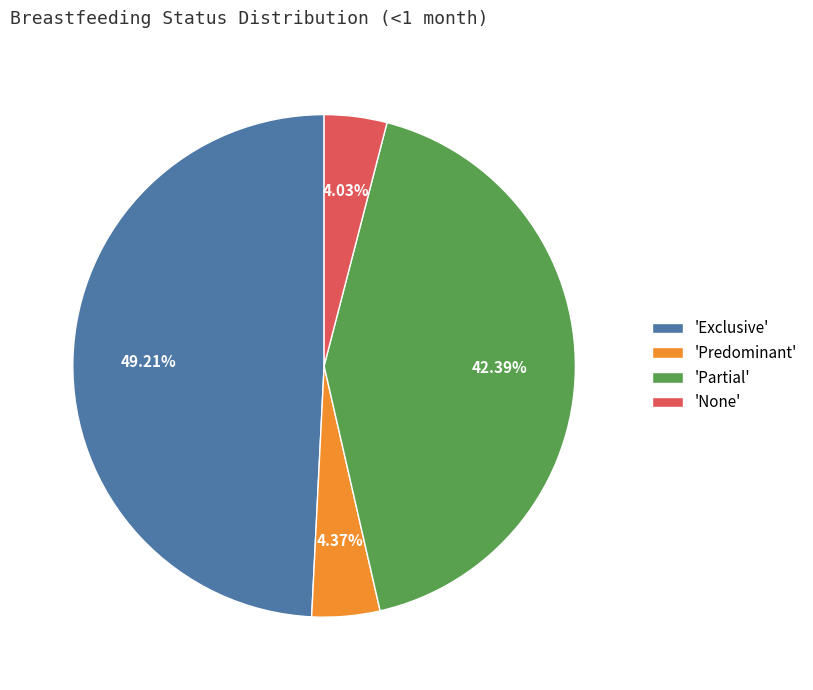

Is the sum of 'Exclusive' and 'None' greater than half?

Yes